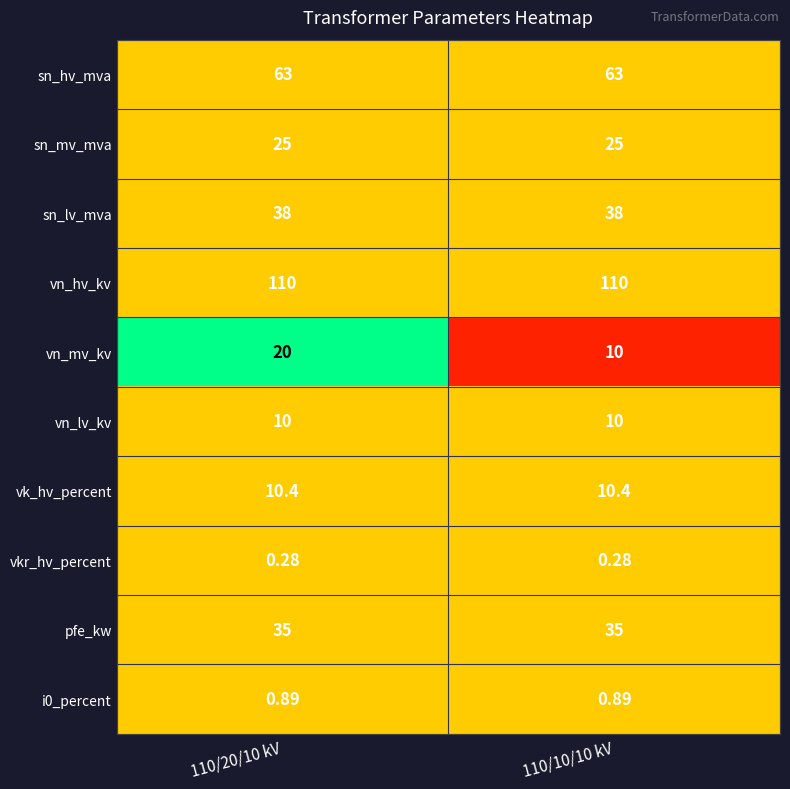

Which series has the largest range (max minus min)?

vn_mv_kv